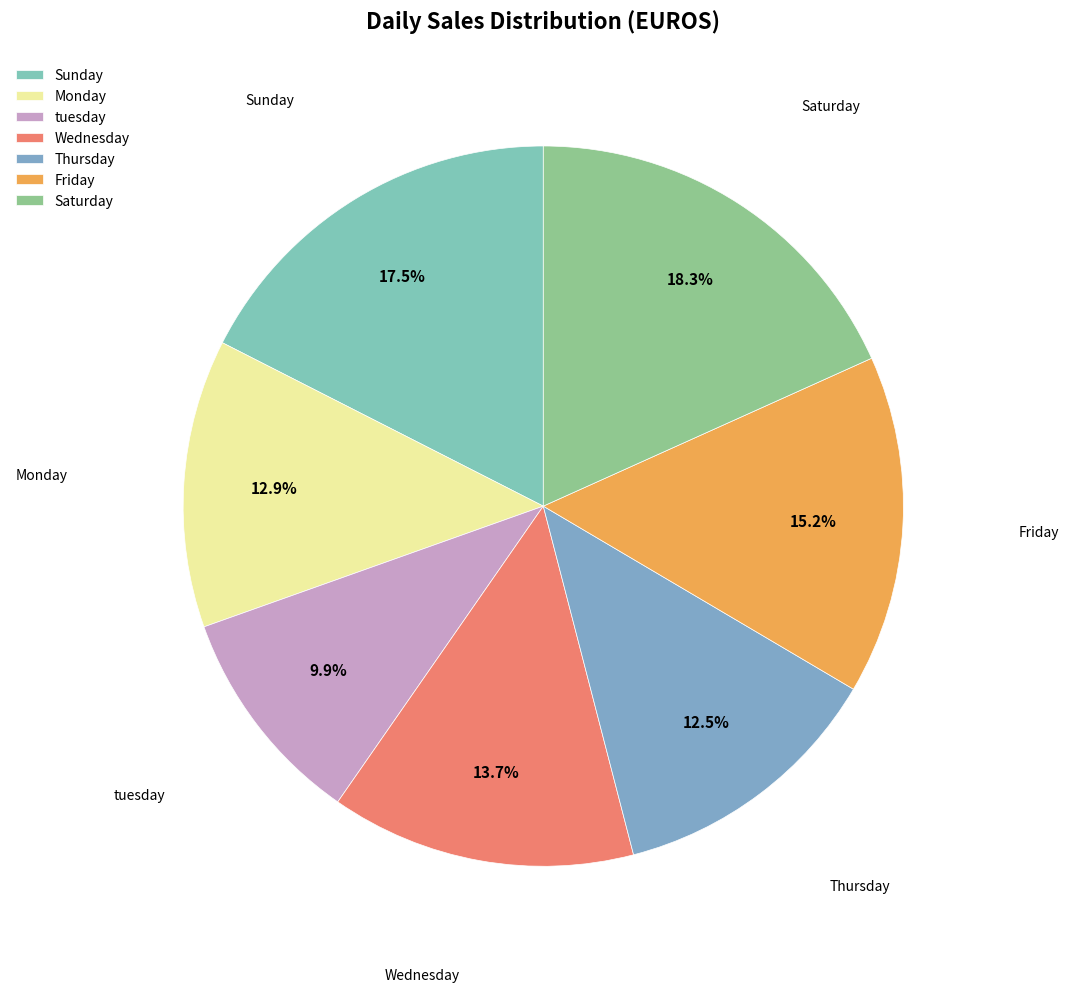

To the nearest percent, what is the combined percentage of Saturday and Sunday?

36%